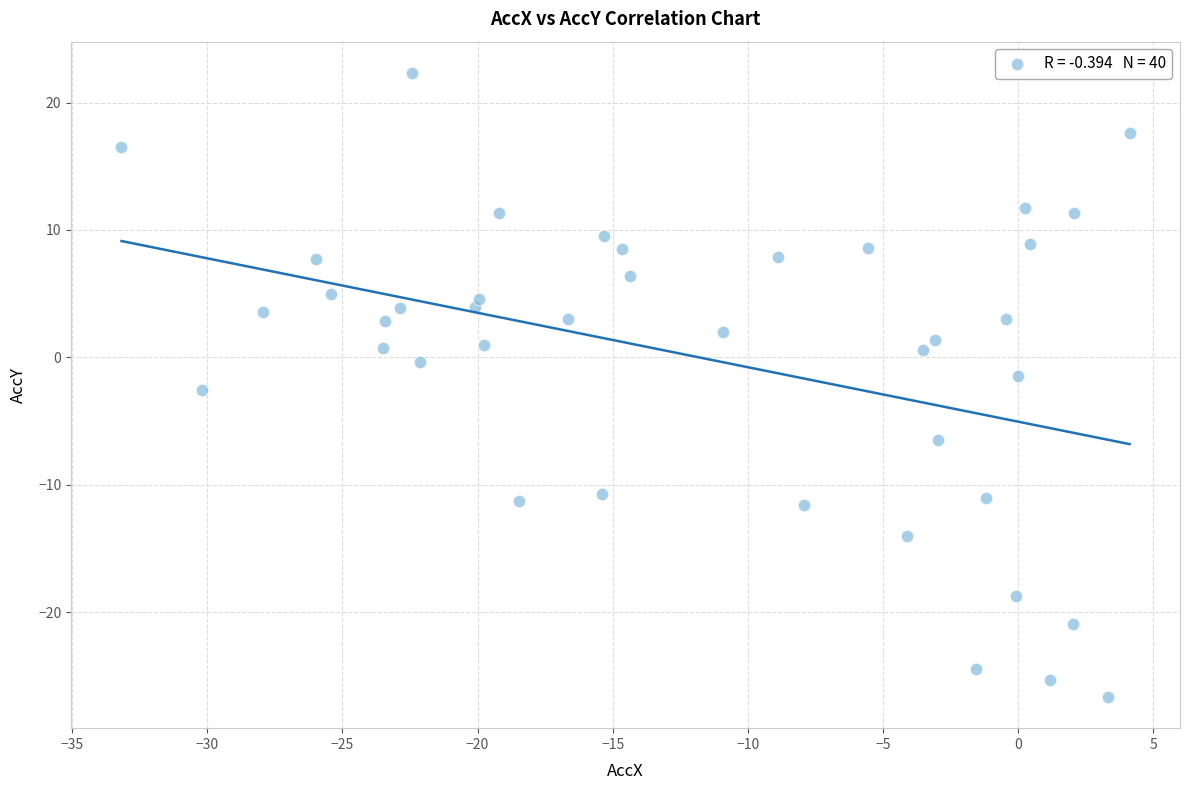

What is the range of Y values (max minus min)?

49.0